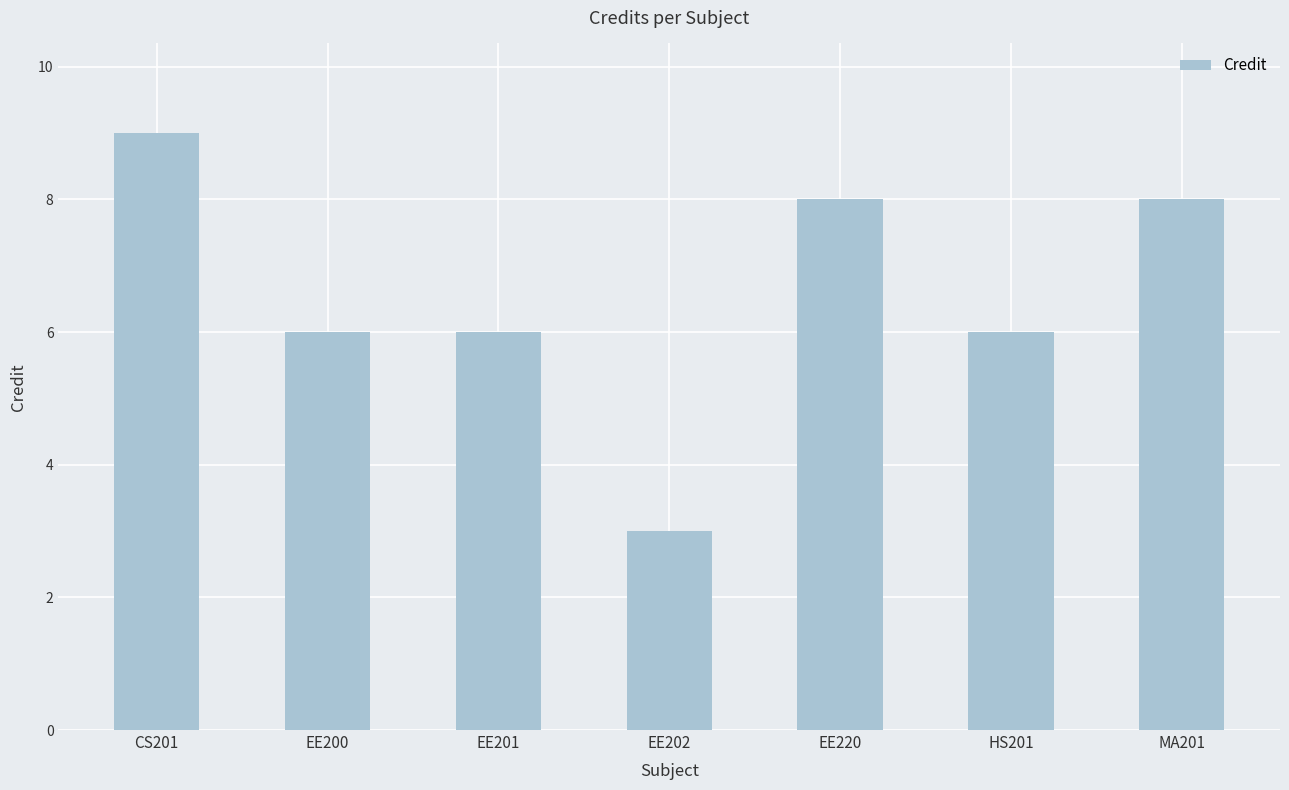

Read the value at EE202.

3